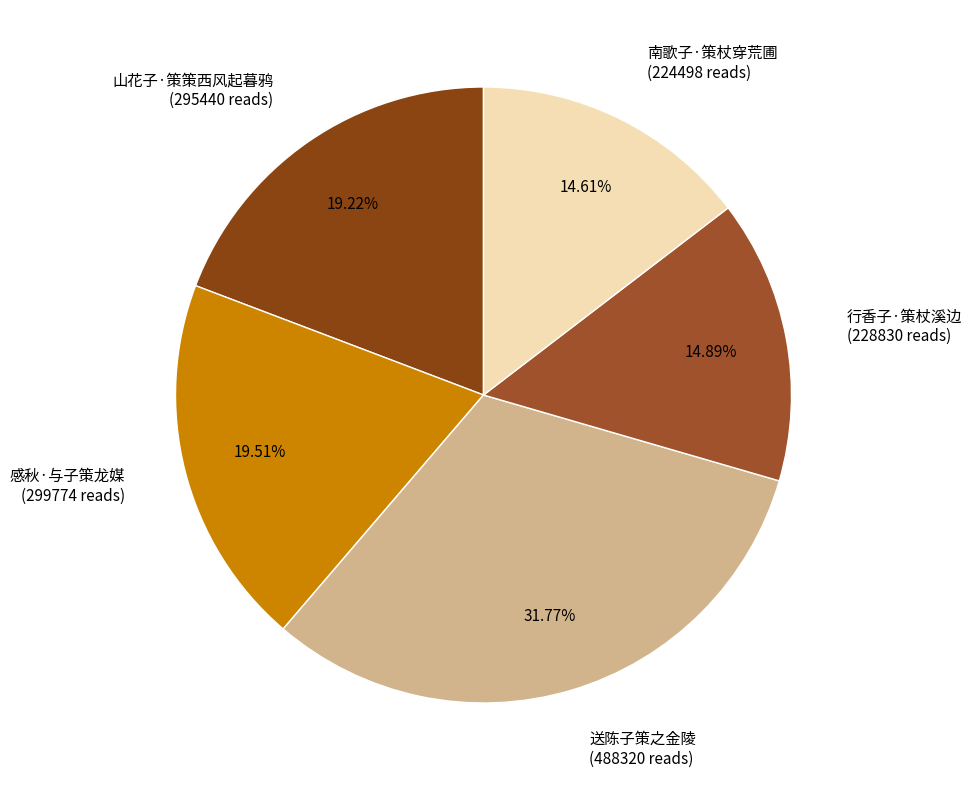

What is the total percentage of 送陈子策之金陵 and 南歌子·策杖穿荒圃?

46.4%